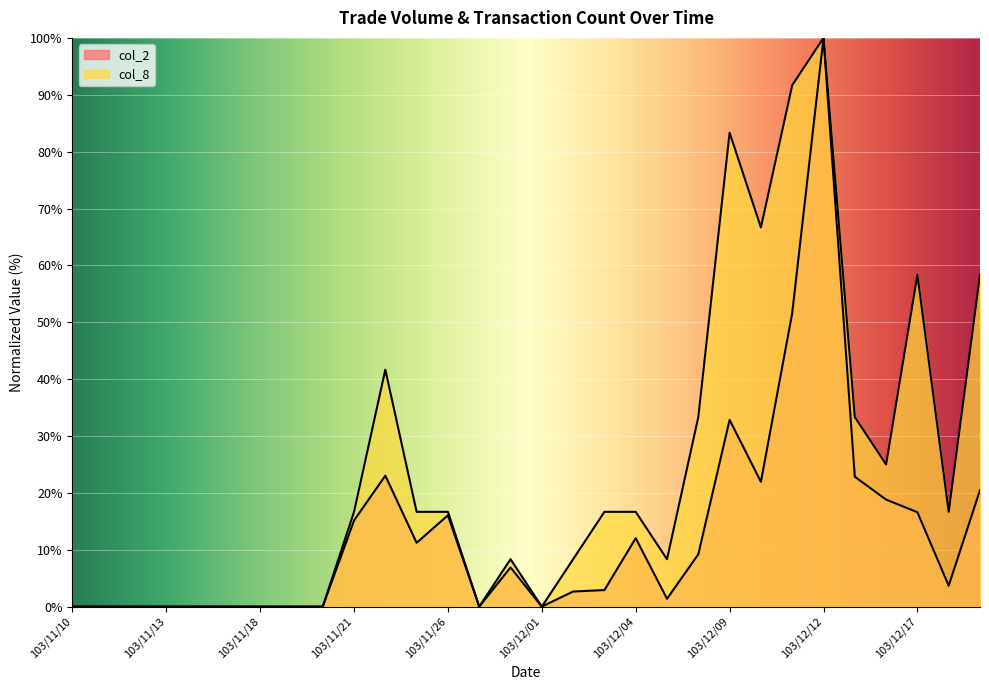

Where is col_8 nearest to the value 50?

103/11/24